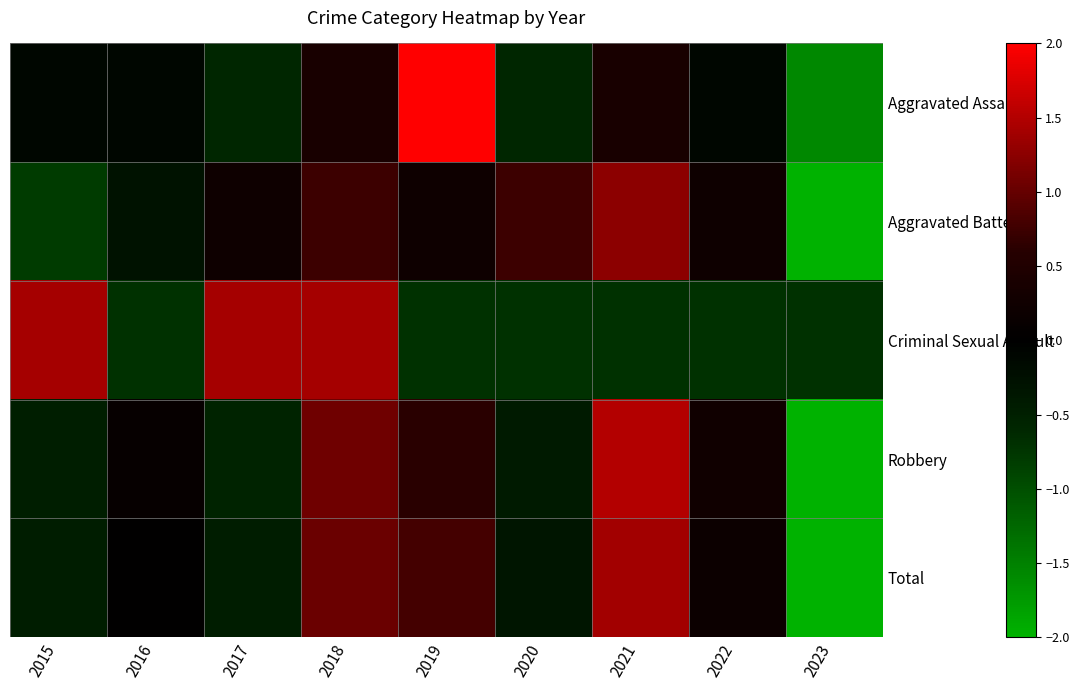

At 2021, list the series in order from smallest to largest.

Criminal Sexual Assault, Aggravated Assault, Aggravated Battery, Total, Robbery